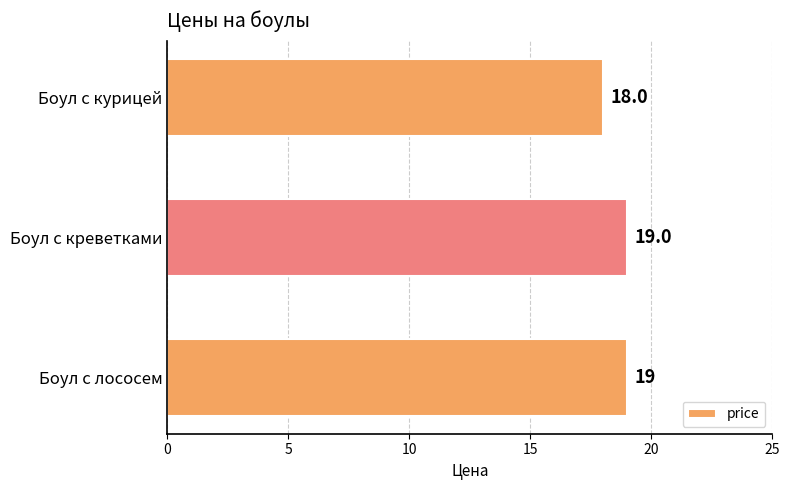

How many bars are there in total?

3